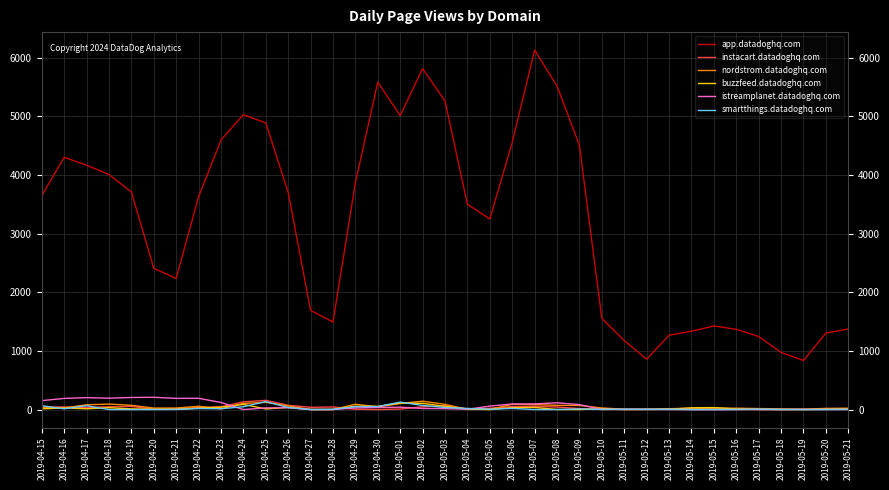

What is the difference between the second highest and second lowest values in the smartthings.datadoghq.com series?

127